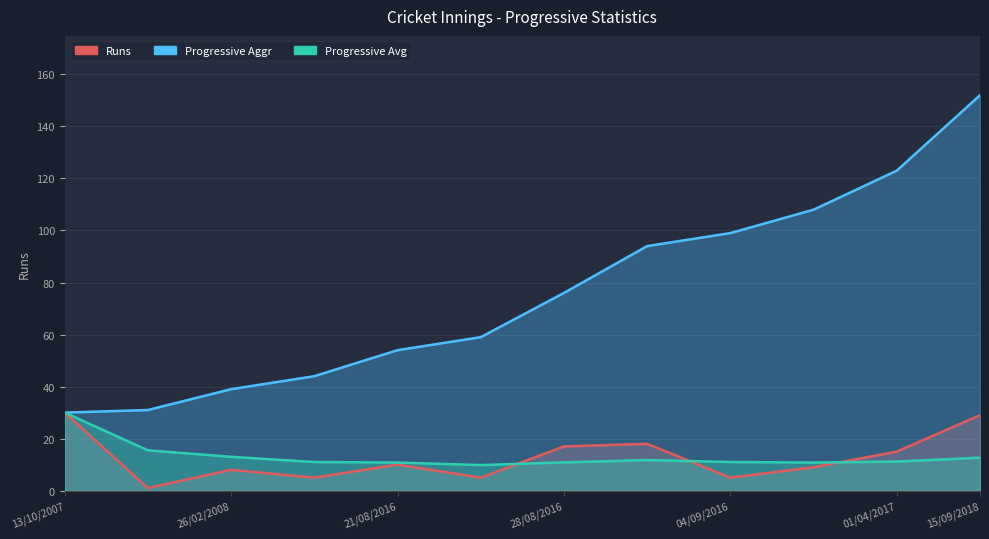

What is the sum of all Runs values?

152.0